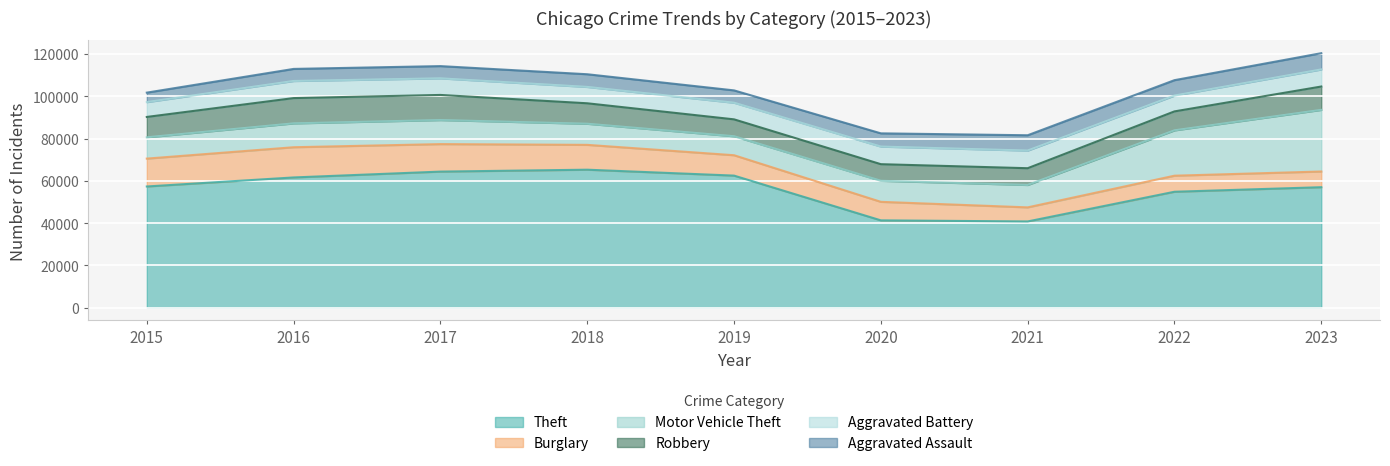

How many values in the Aggravated Assault series exceed 6001?

4